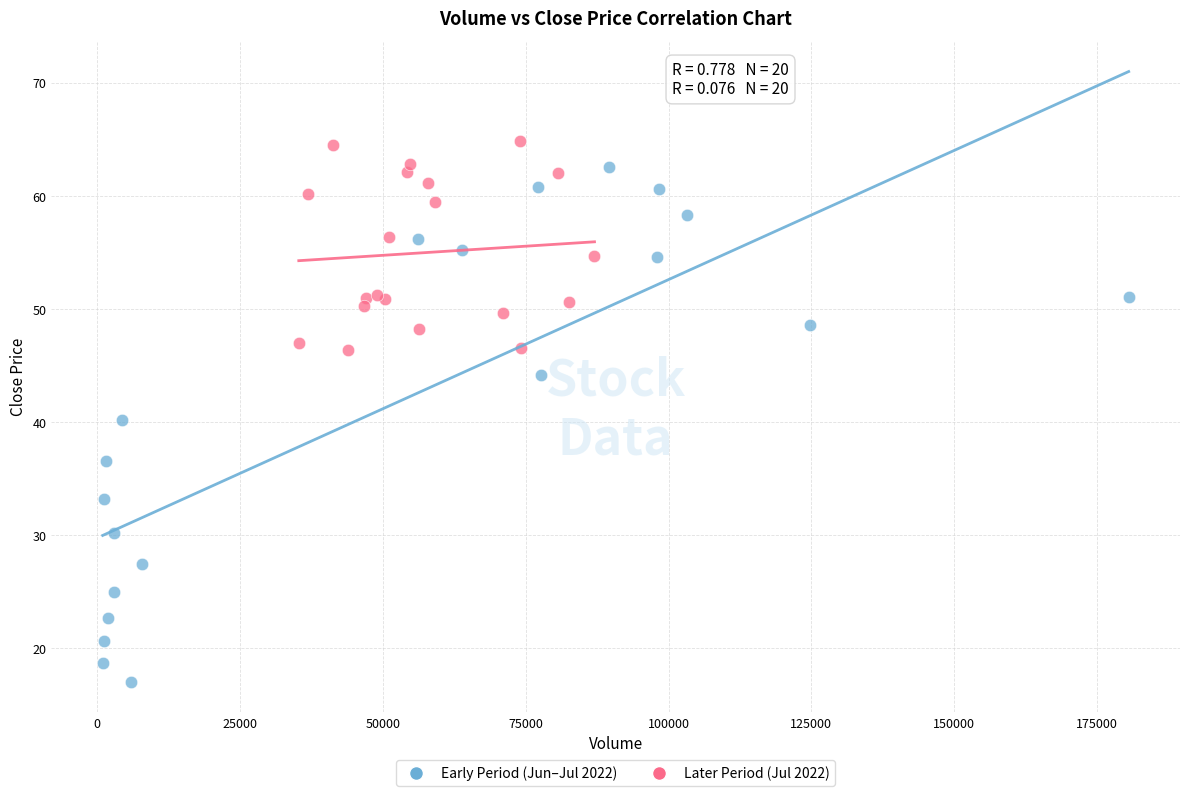

Which series has the widest spread of Y values?

Early Period (Jun–Jul 2022)